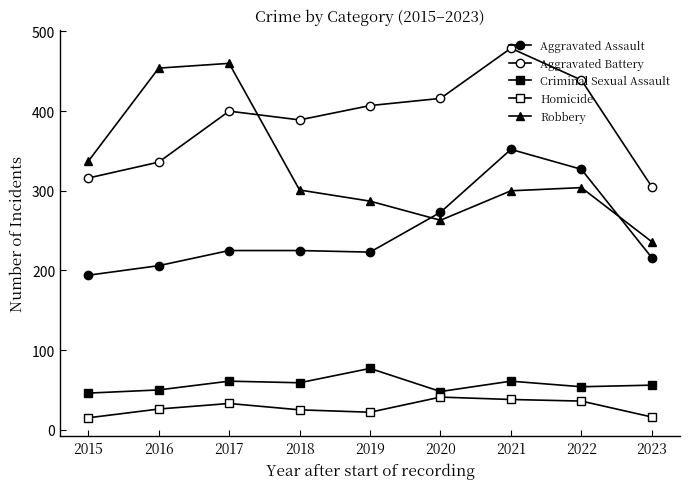

True or false: Aggravated Assault and Aggravated Battery cross at least once.

False